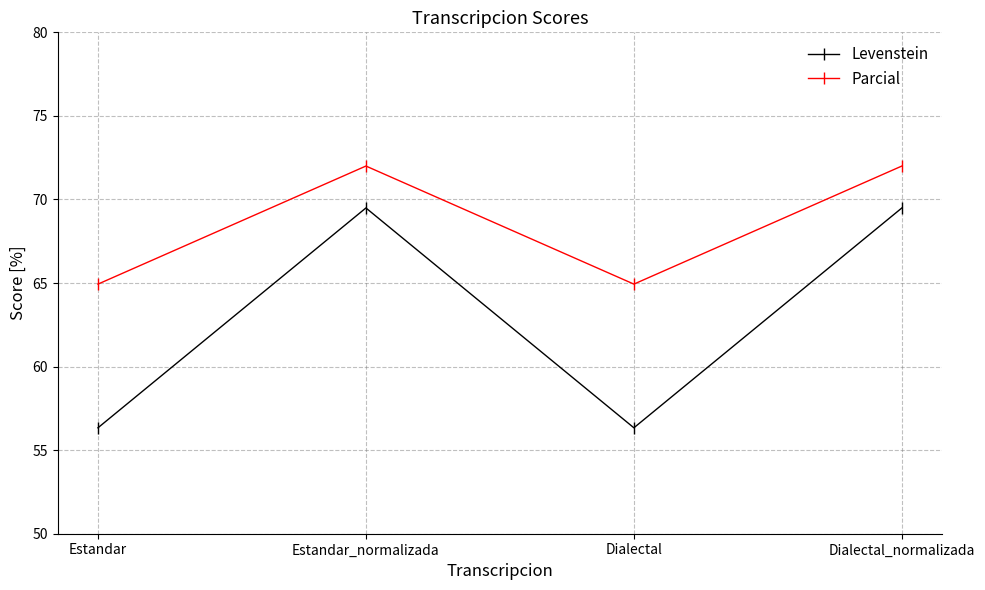

At which category does Parcial reach its first local valley?

Dialectal